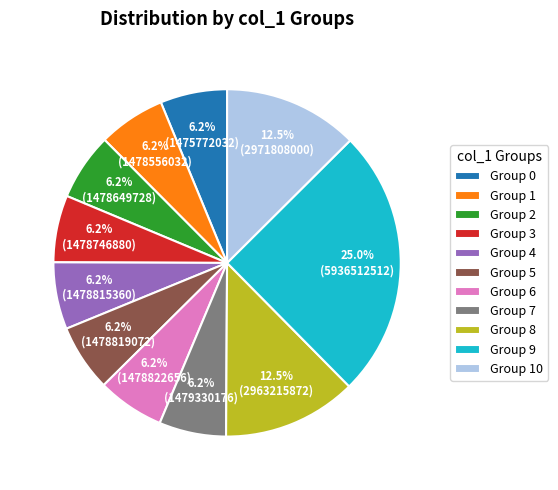

How many slices are in this pie chart?

11